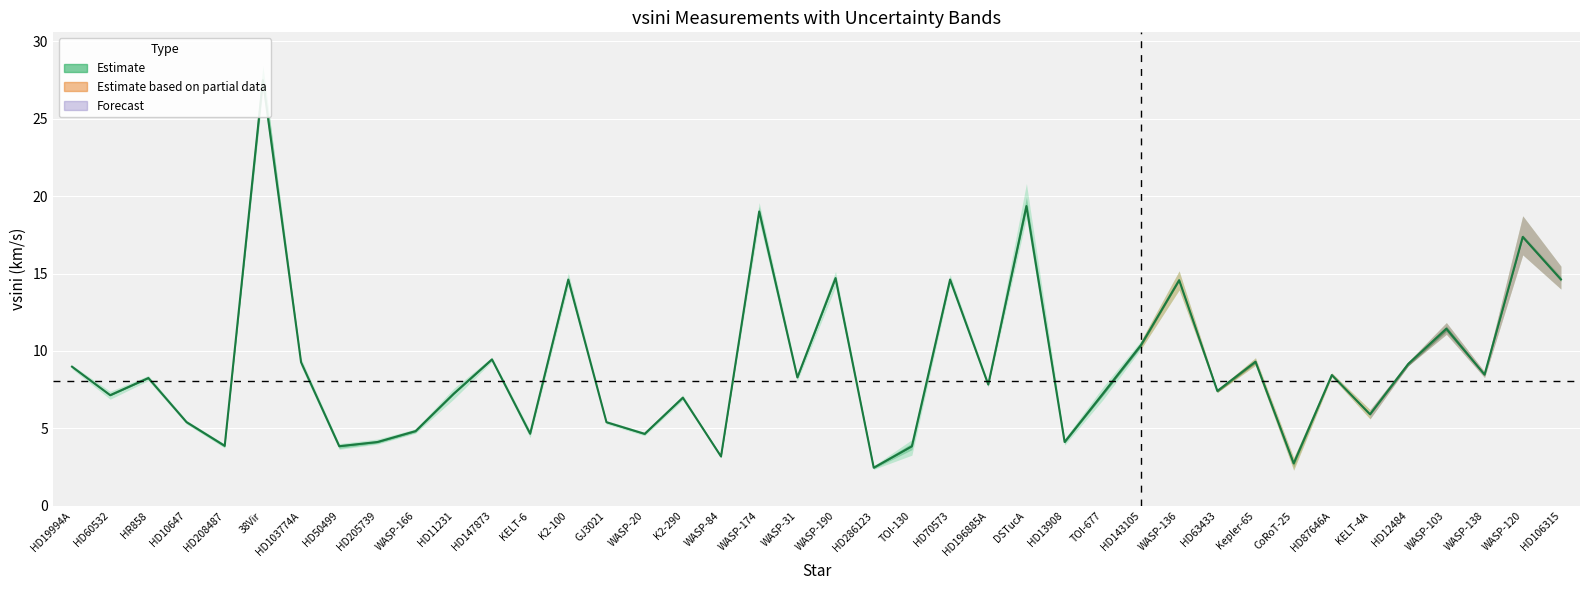

What is the change in value from Kepler-65 to WASP-103?

+2.1